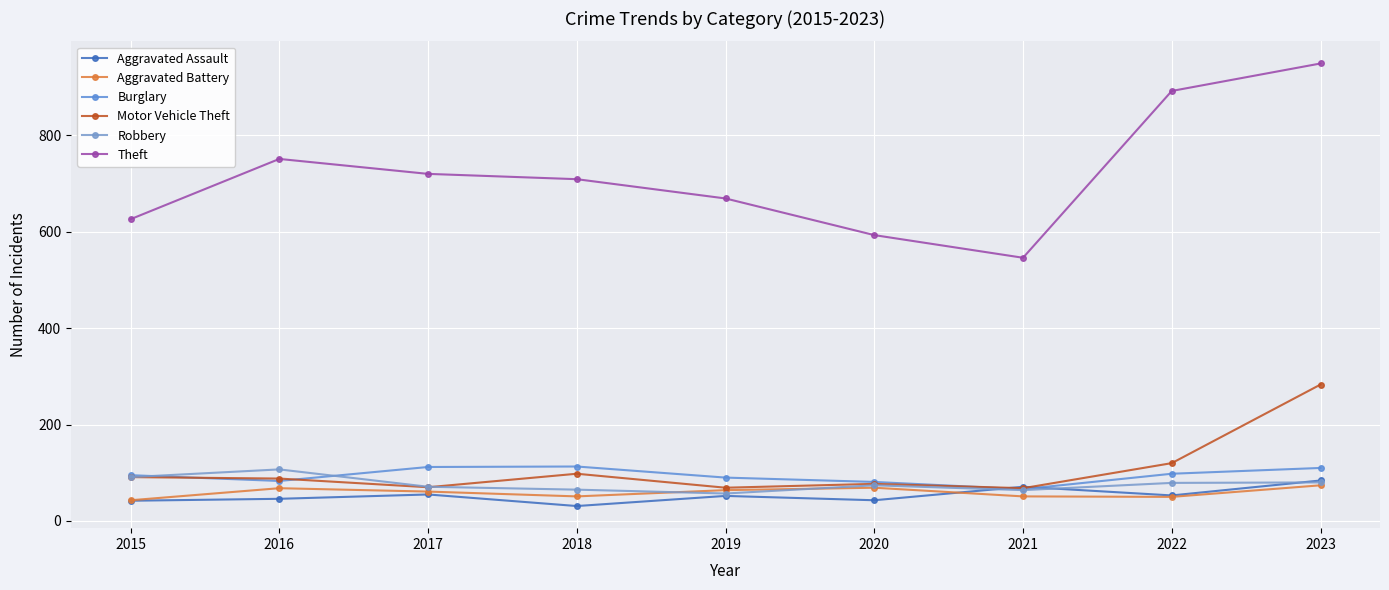

Reading left to right, transcribe all the data shown in this chart.

Aggravated Assault: 42	46	55	31	52	43	71	53	84
Aggravated Battery: 43	68	61	51	64	69	51	50	74
Burglary: 95	83	112	113	90	81	66	98	110
Motor Vehicle Theft: 91	88	70	98	69	77	68	120	283
Robbery: 91	107	71	65	57	74	64	79	80
Theft: 626	751	720	709	669	593	546	892	949